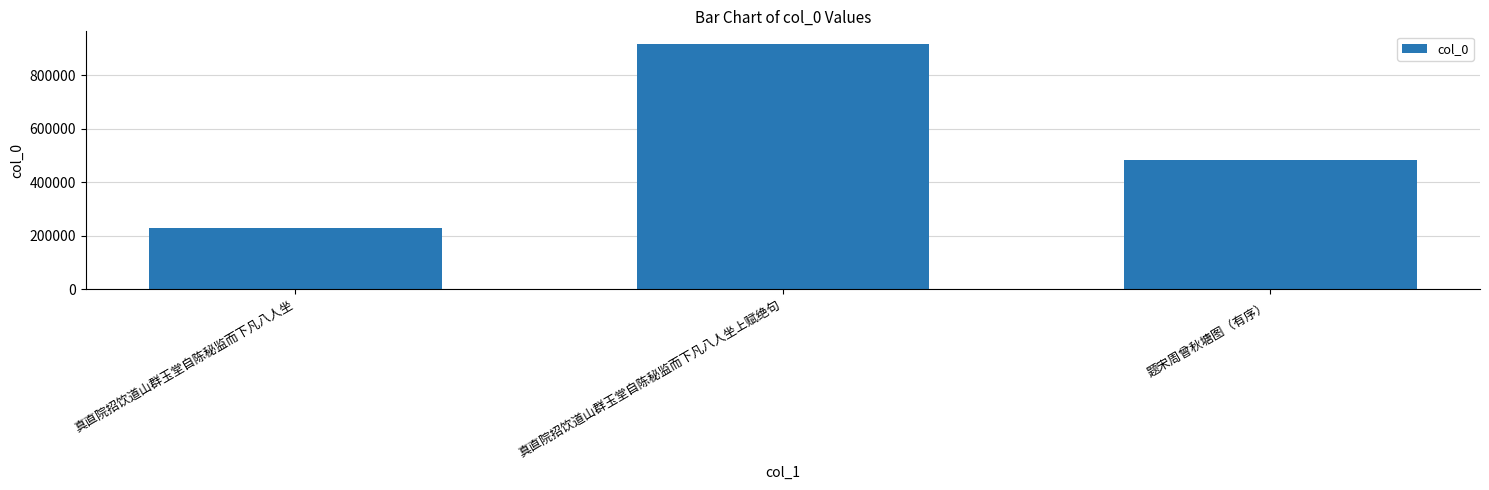

How many values are between 228908 and 918467?

3